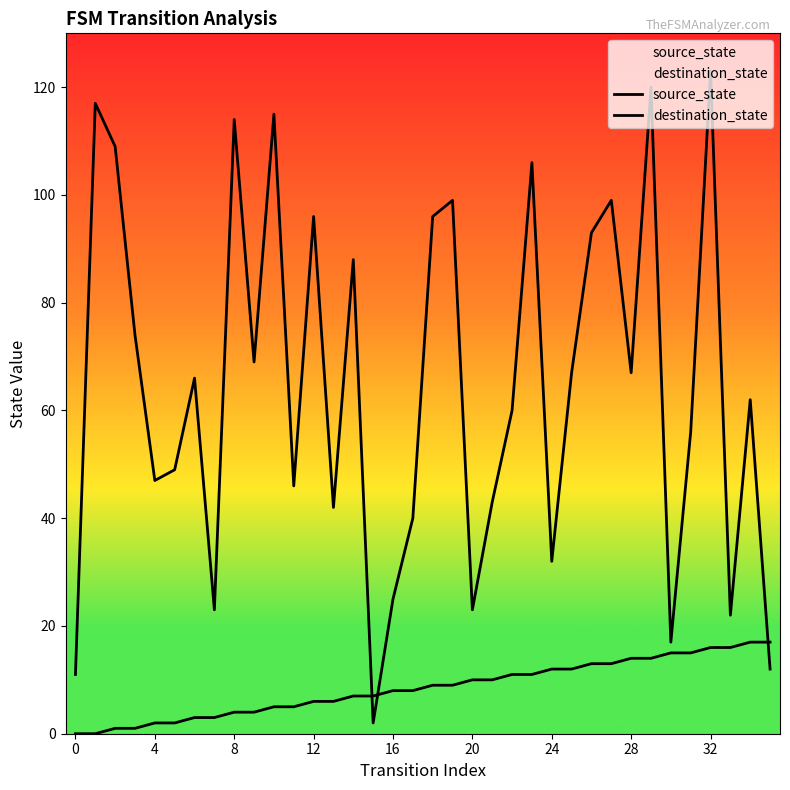

Which series has the largest total across all categories?

destination_state